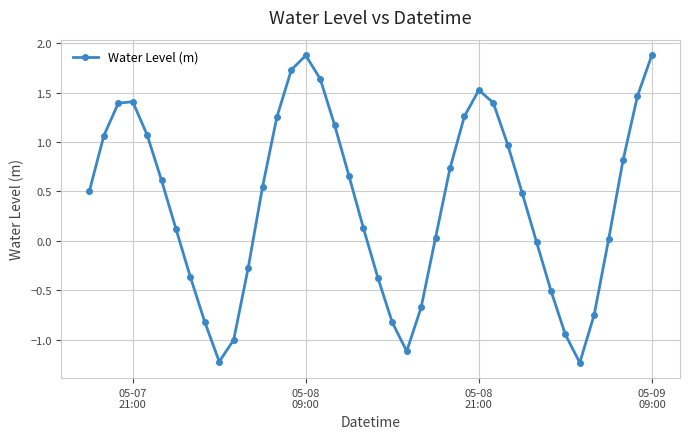

How many points are lower than both their immediate neighbors (excluding endpoints)?

3